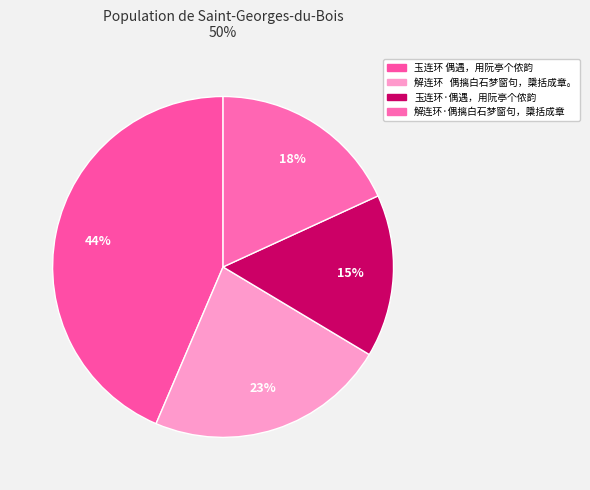

Count the number of slices in the pie.

4